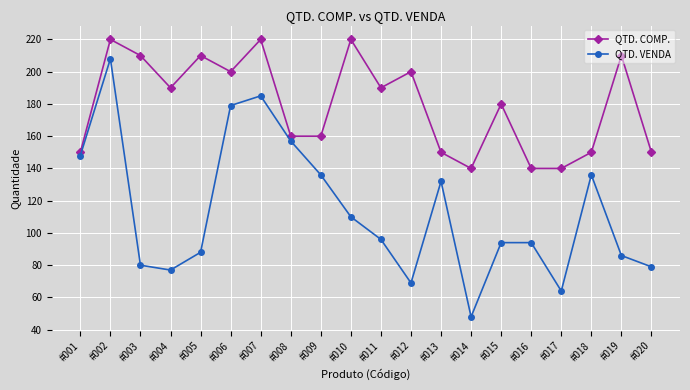

What is the value of the QTD. COMP. point at the 19th from the left?

210